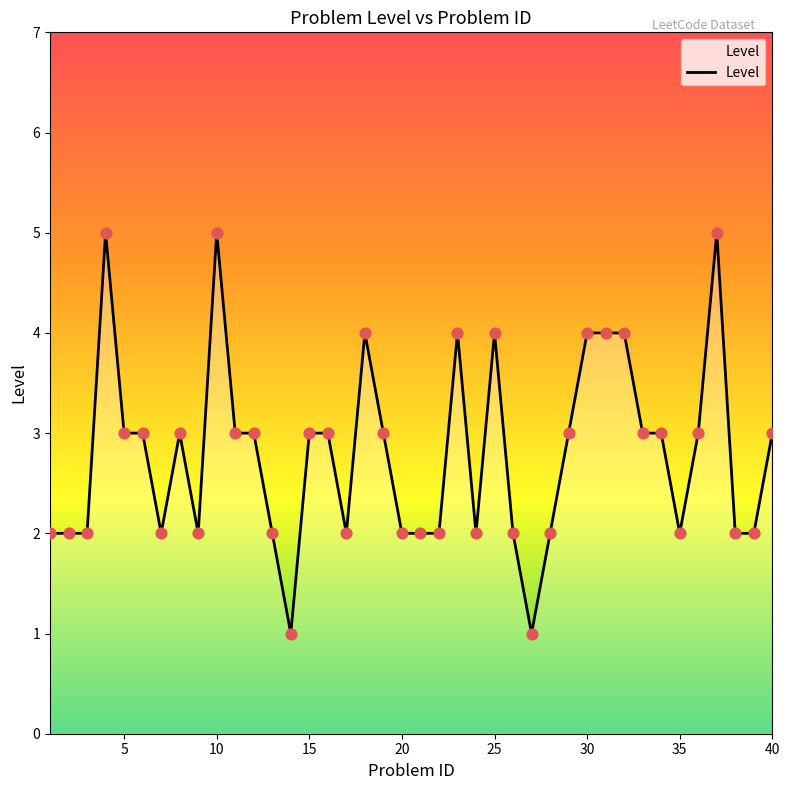

What is the difference between the maximum and minimum values?

4